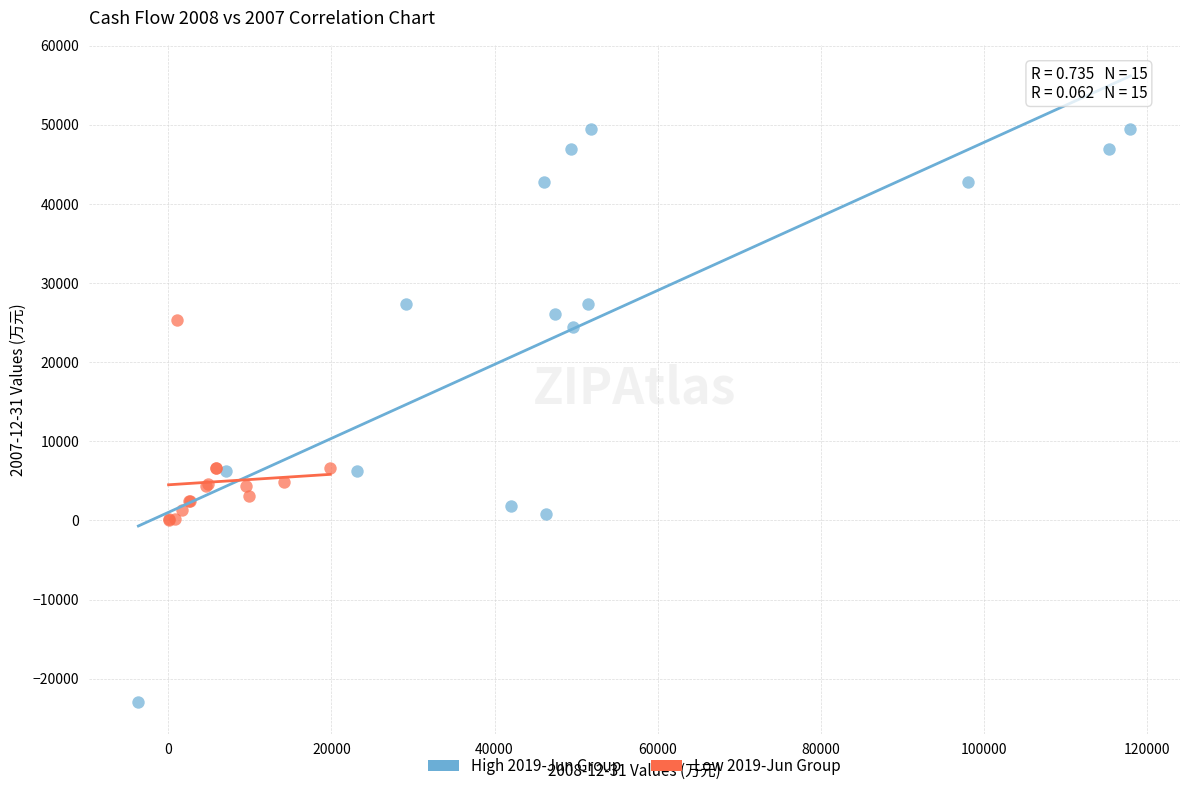

Which series has the largest Y range (max minus min)?

High 2019-Jun Group